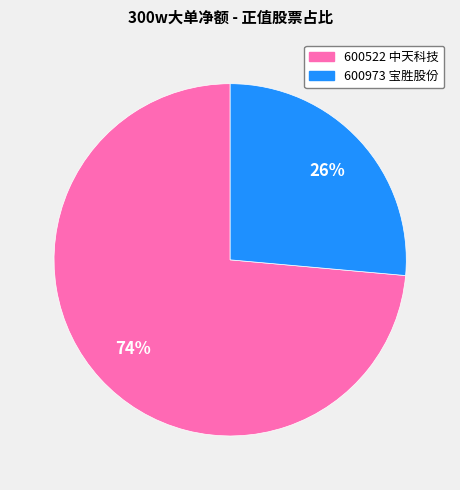

What percentage is the 600973 宝胜股份 slice, to the nearest percent?

26%